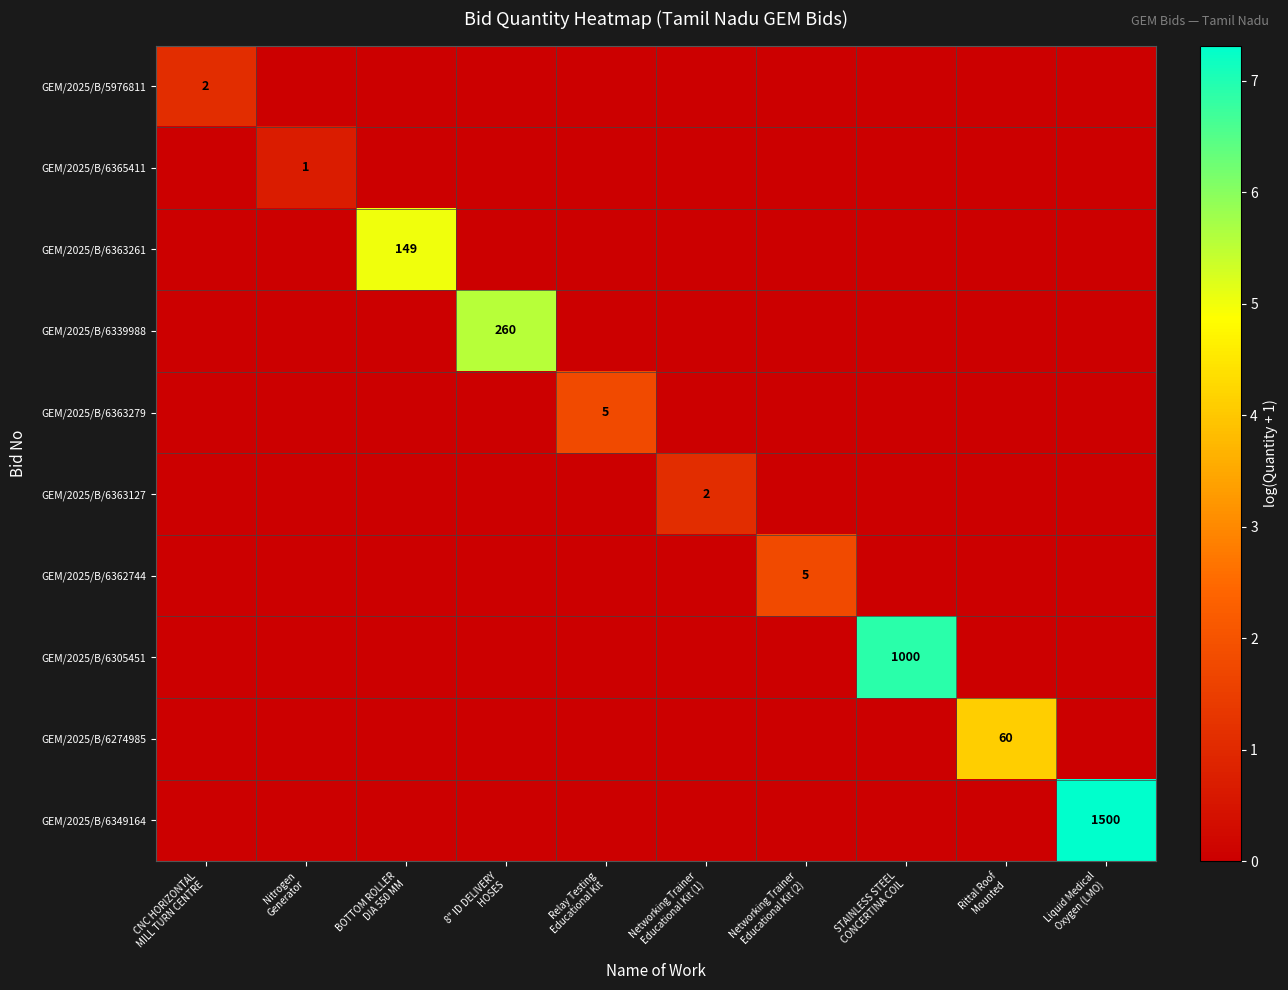

What is the total value across all series at CNC HORIZONTAL
MILL TURN CENTRE?

1.1